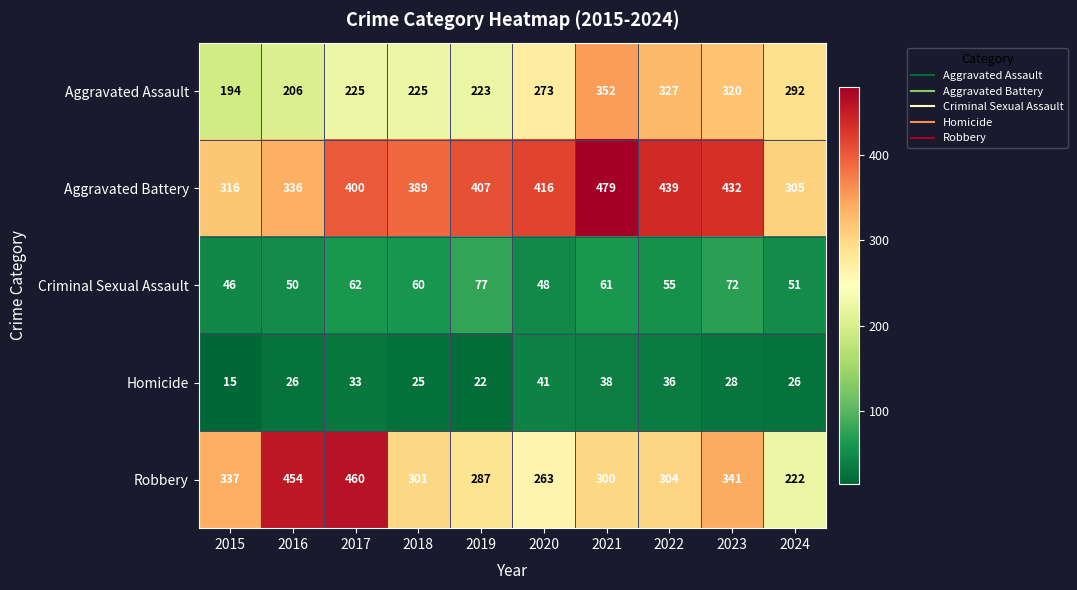

What is the spread (max minus min) of values at 2023?

404